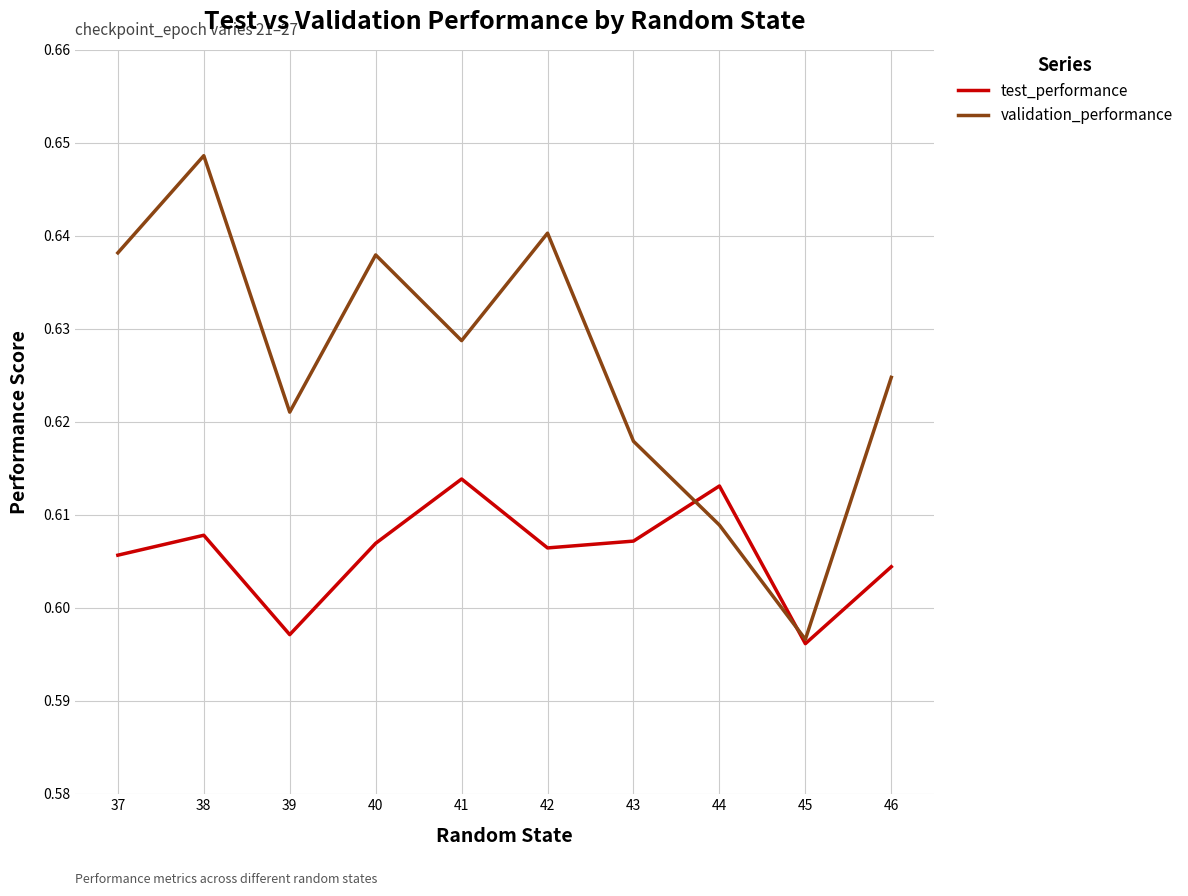

True or false: validation_performance has more than 2 points higher than both neighbors.

True